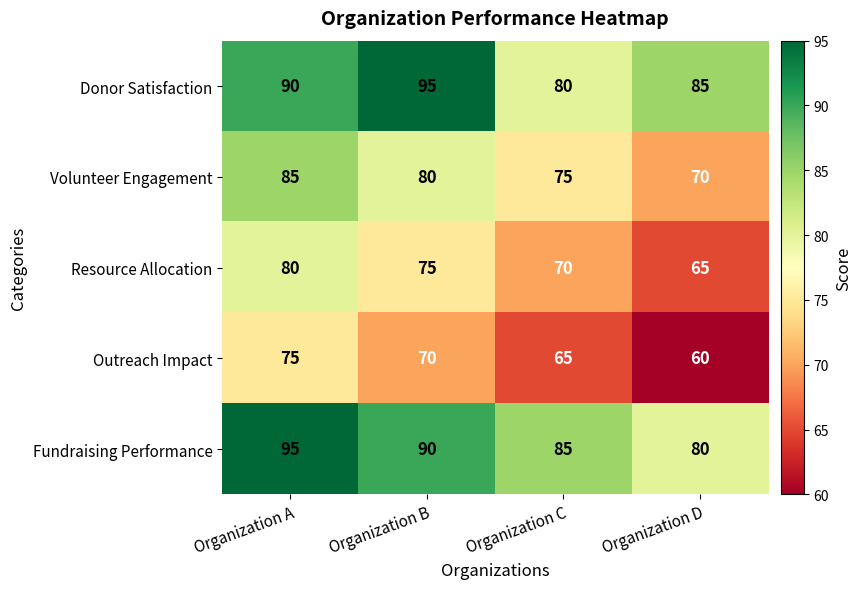

What is the average value of the Fundraising Performance series?

88